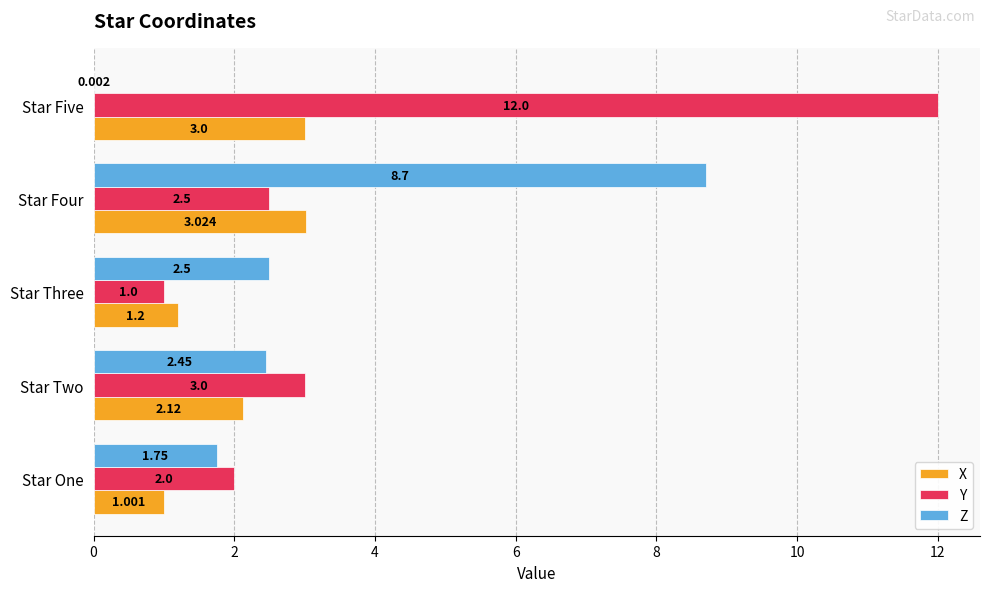

Which series has the largest total across all categories?

Y